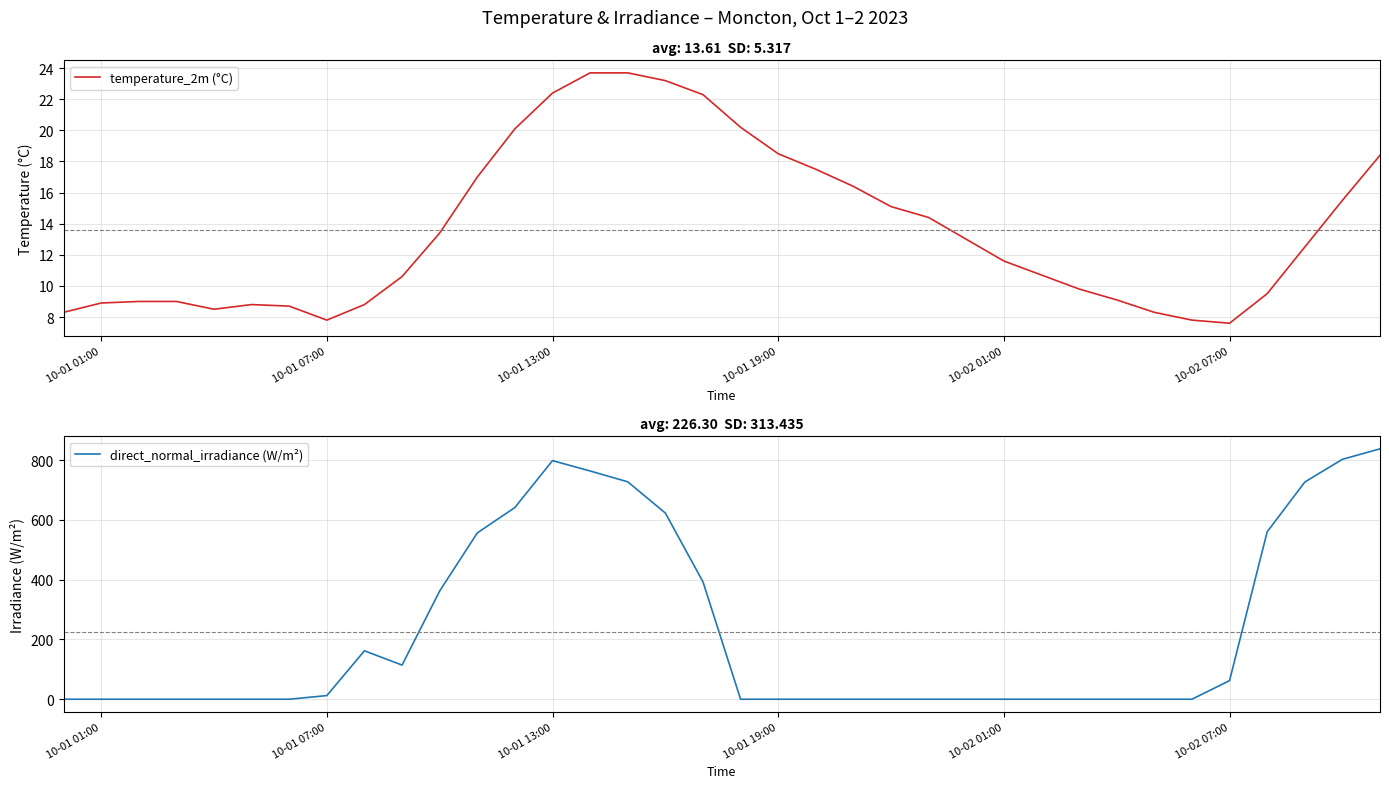

What is the highest value of the temperature_2m (°C) series?

23.7